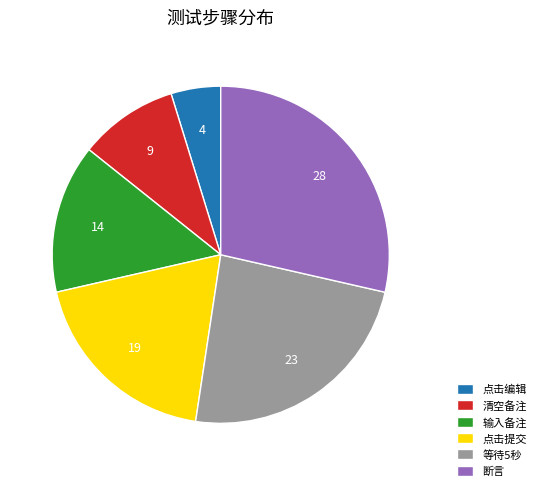

What is the ratio of the value at 清空备注 to the value at 点击提交?

0.5